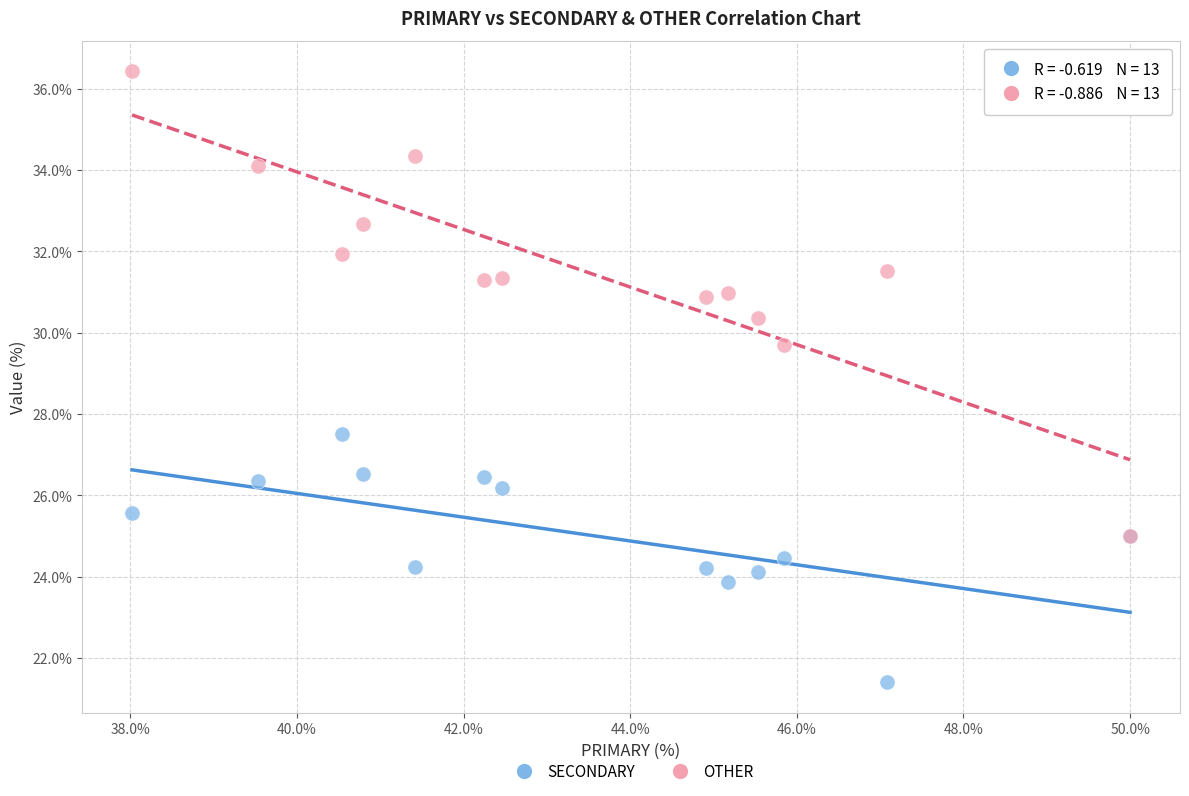

Across all series, what Y value is closest to 28?

27.5